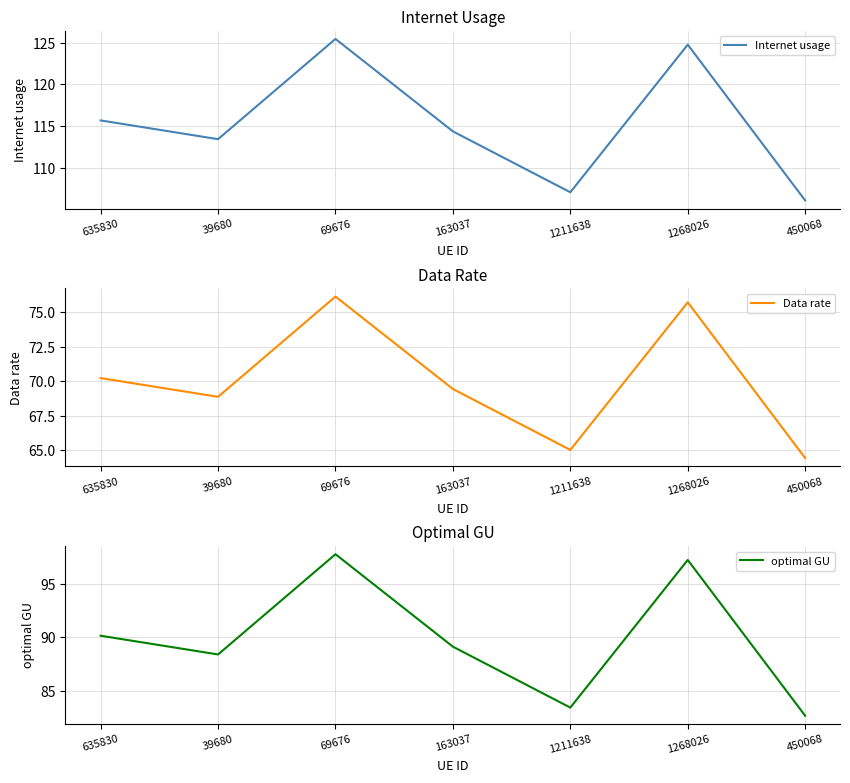

What is the difference between the optimal GU values at 1211638 and 635830?

6.7